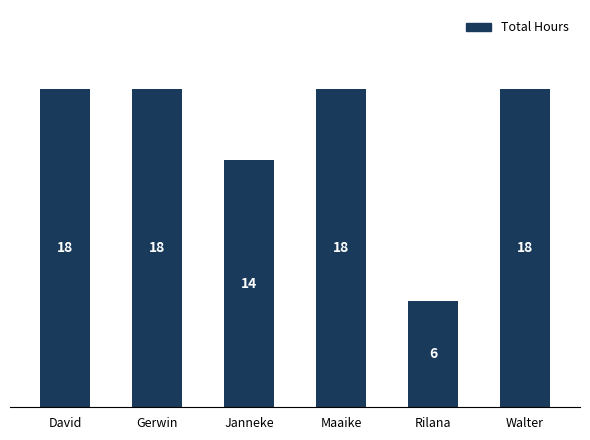

Approximately how many times larger is the value at David compared to Gerwin?

1.0